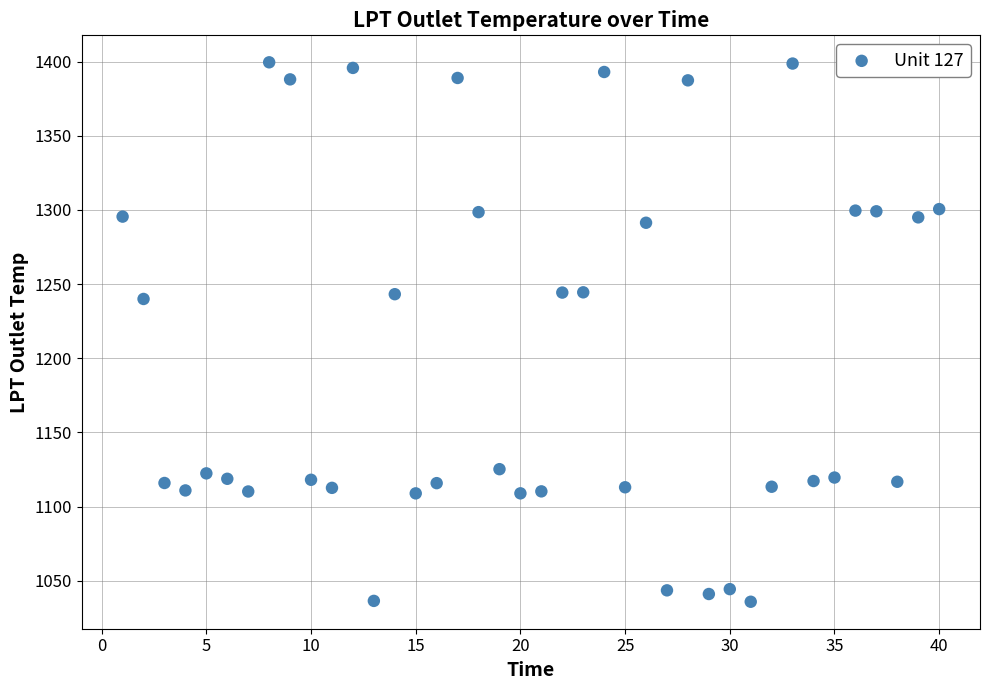

What is the range of X values (max minus min)?

39.0